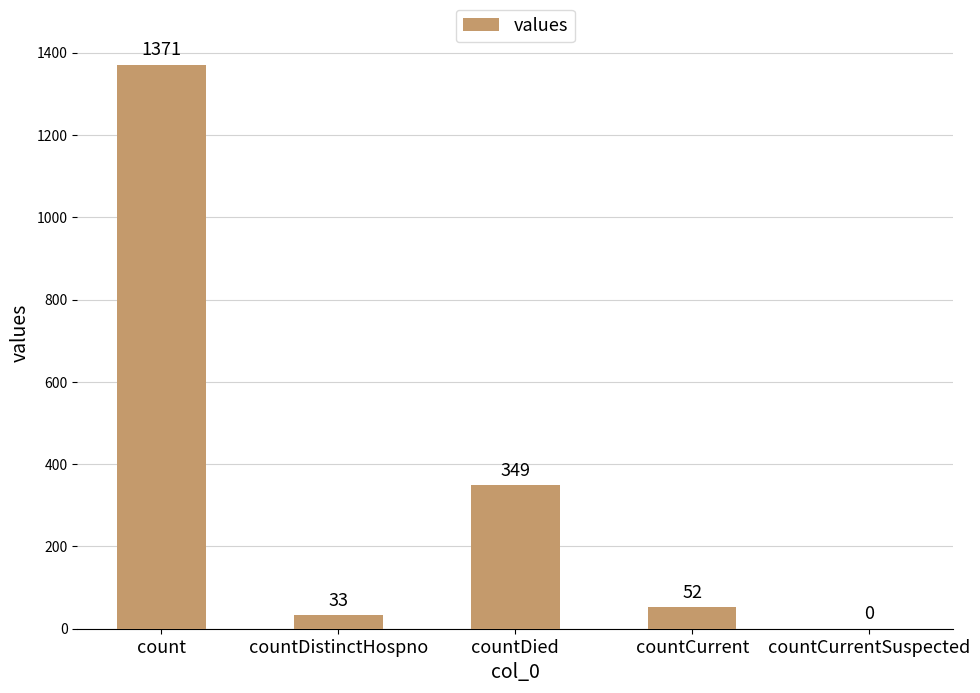

Count the number of data series in this chart.

1